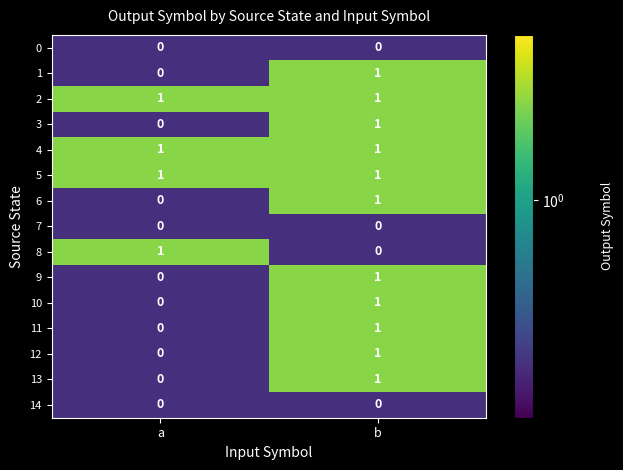

At which label is 13 closest to 0?

a